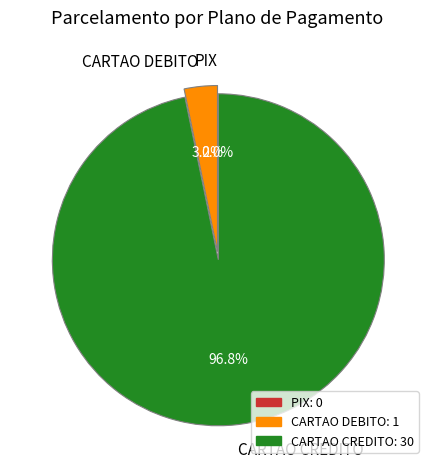

To the nearest percent, what is the average slice percentage?

33%